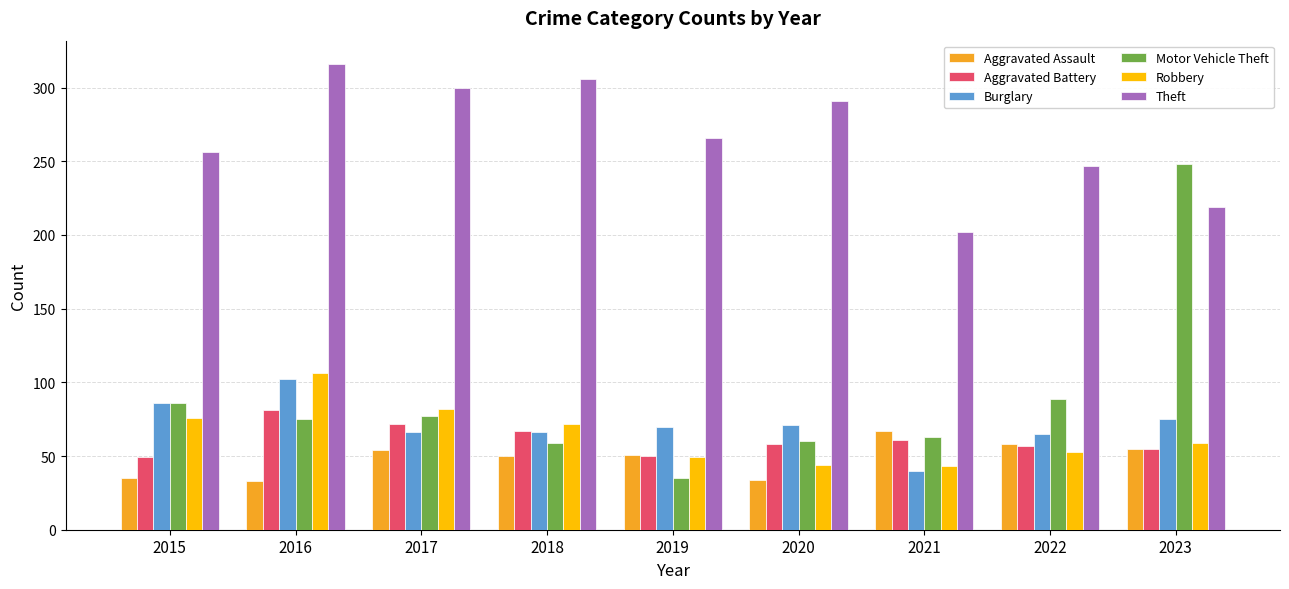

Which category has the highest value in the Aggravated Assault series?

2021